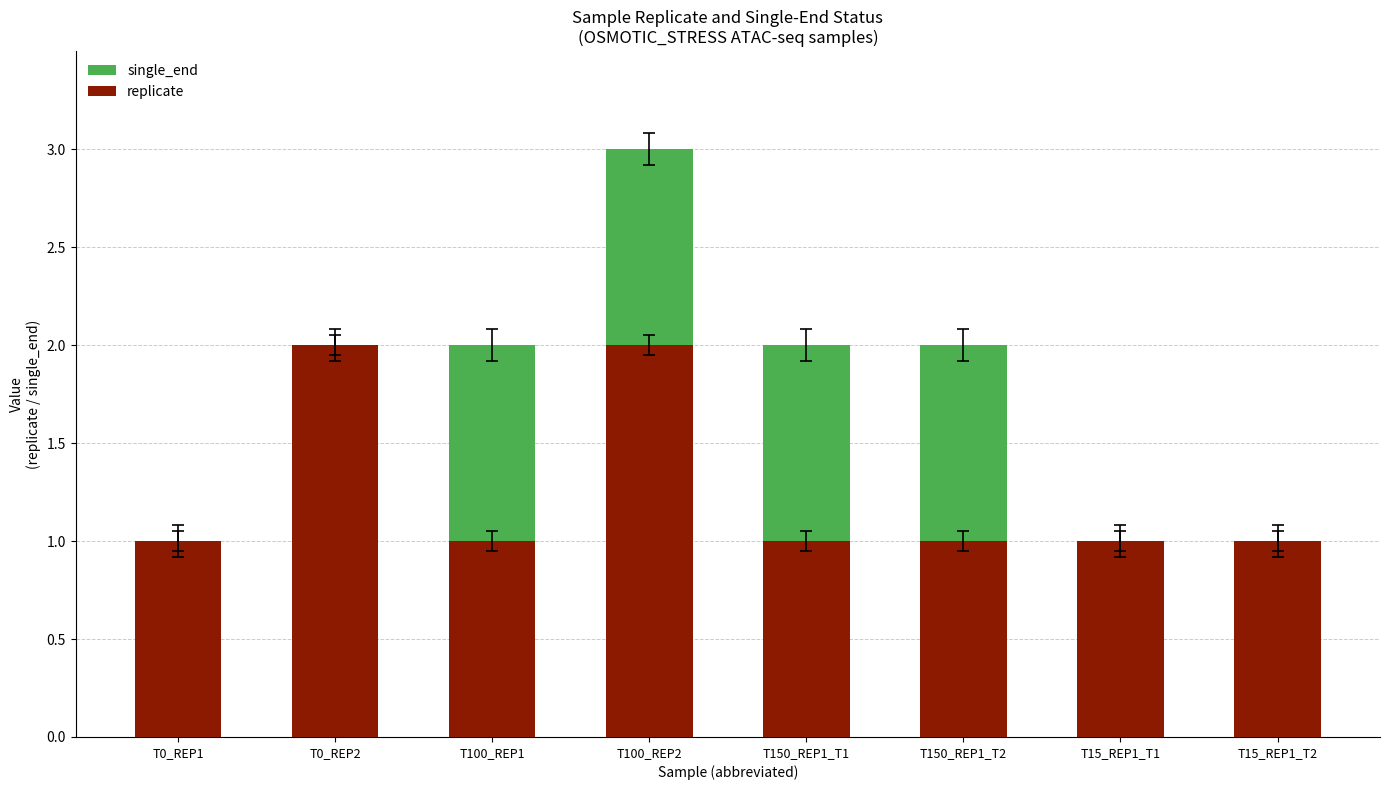

Reading left to right, extract all data points from this chart.

single_end: 1	2	2	3	2	2	1	1
replicate: 1	2	1	2	1	1	1	1